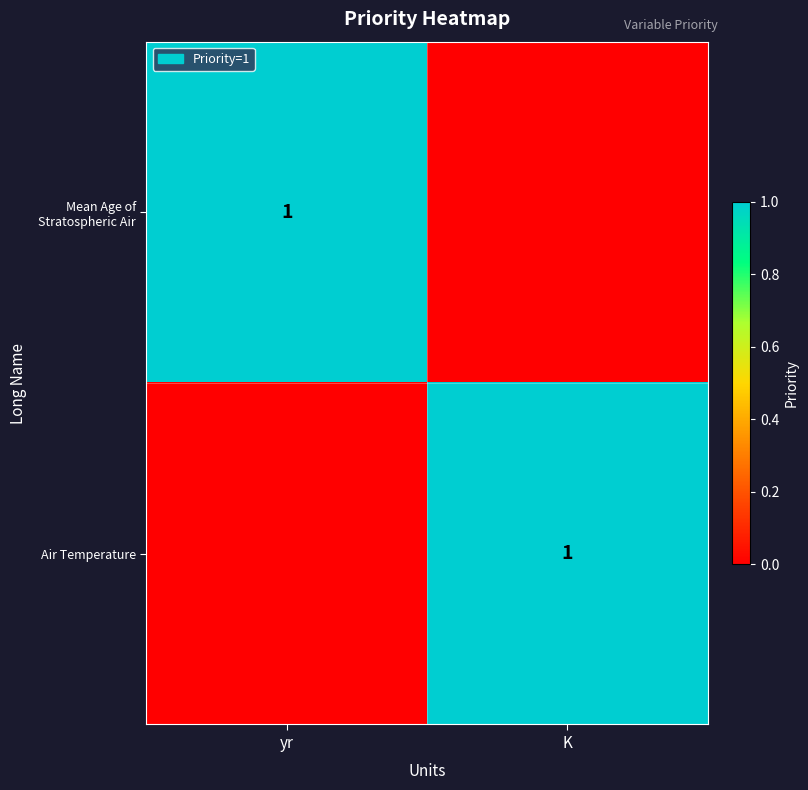

At how many categories does at least one series exceed 0?

2